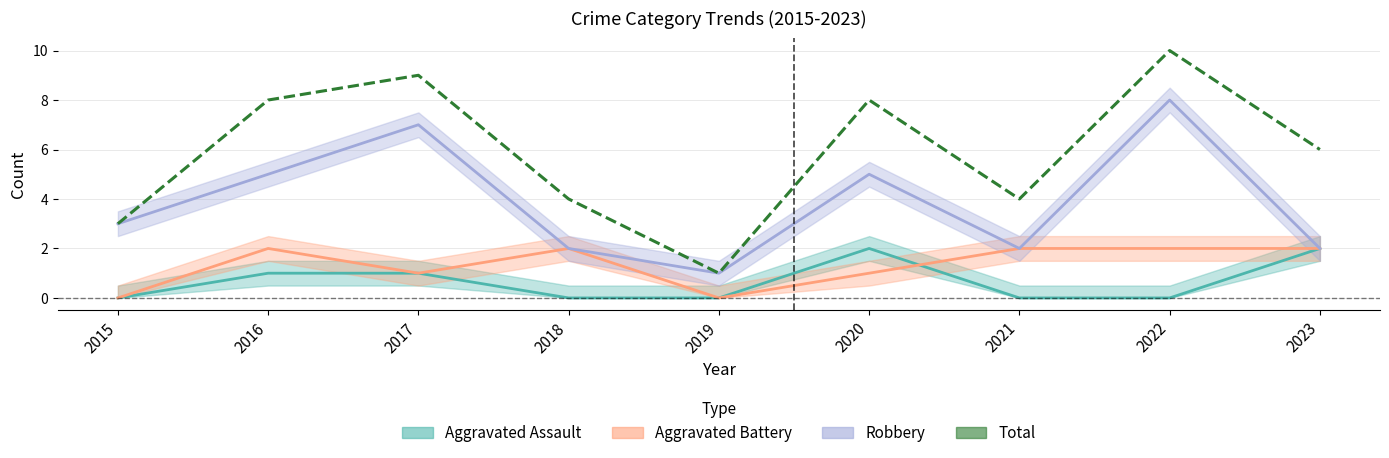

Approximately how many times larger is the value at 2021 compared to 2022?

0.4